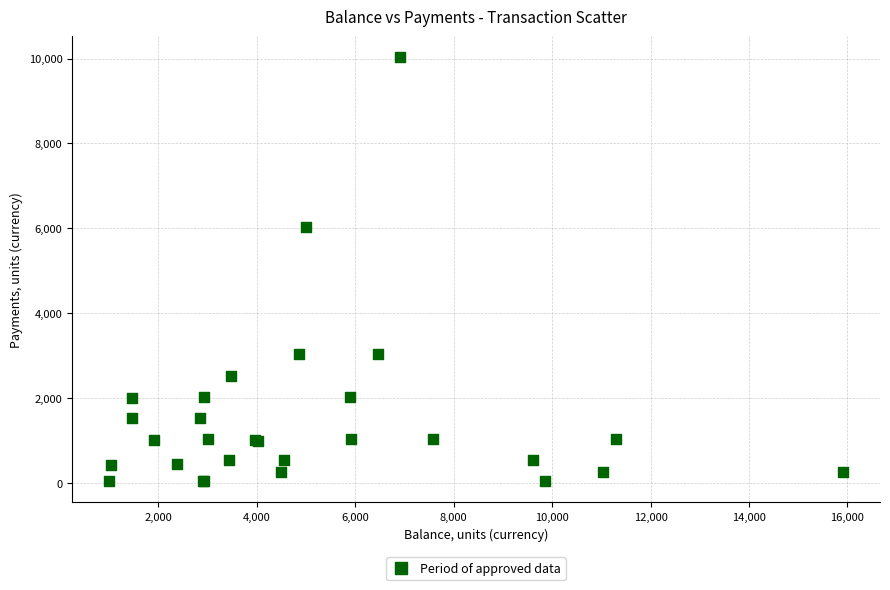

What Y value in the scatter plot is closest to 5035?

6030